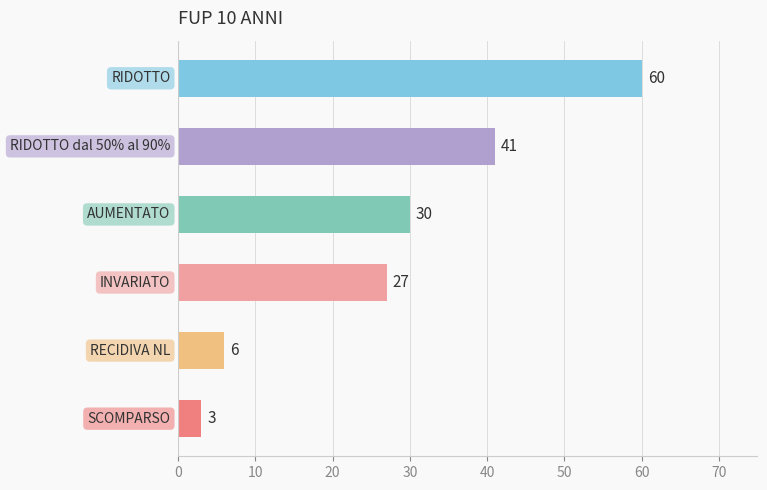

What is the difference between the second highest and minimum values?

38